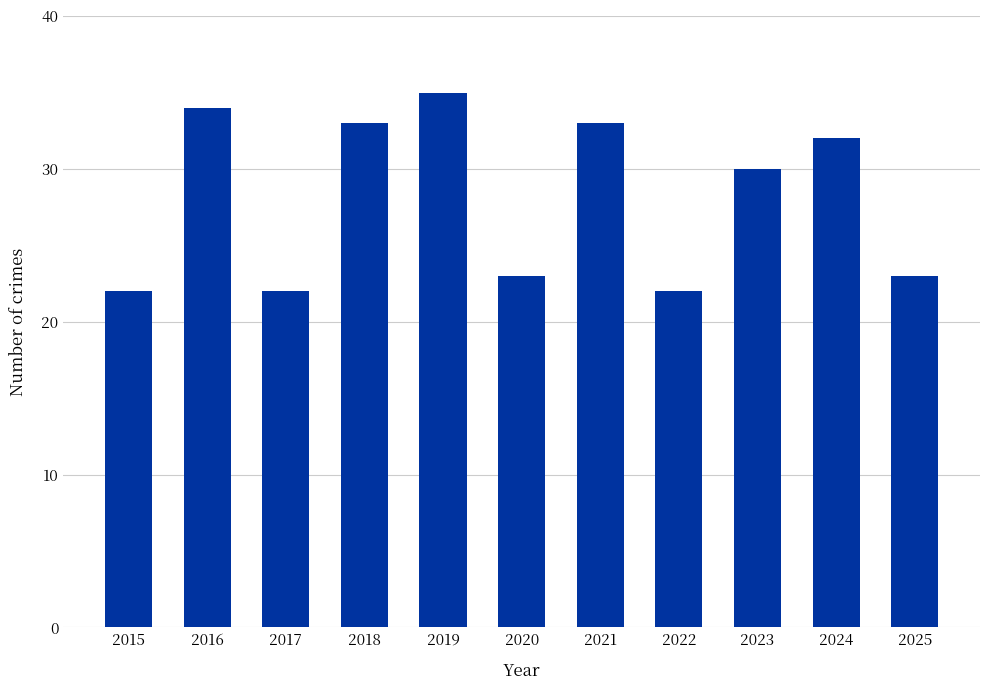

Where does the data first go above 30?

2016